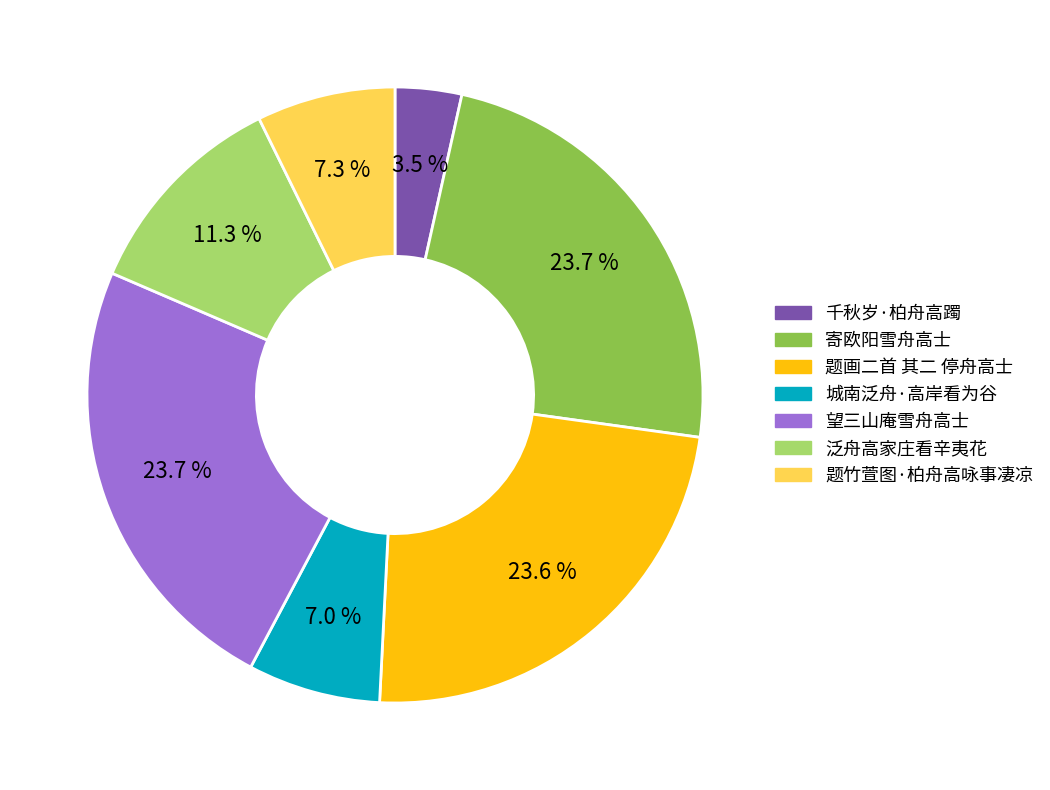

What portion of the pie excludes 题竹萱图·柏舟高咏事凄凉?

92.7%